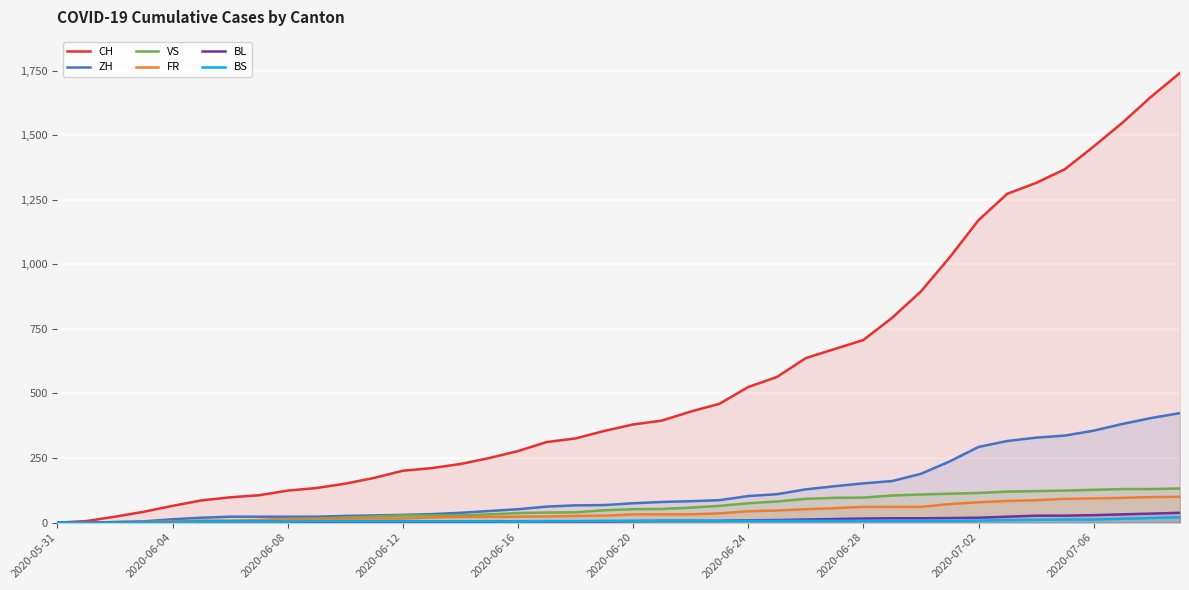

At which label is ZH closest to 212?

30